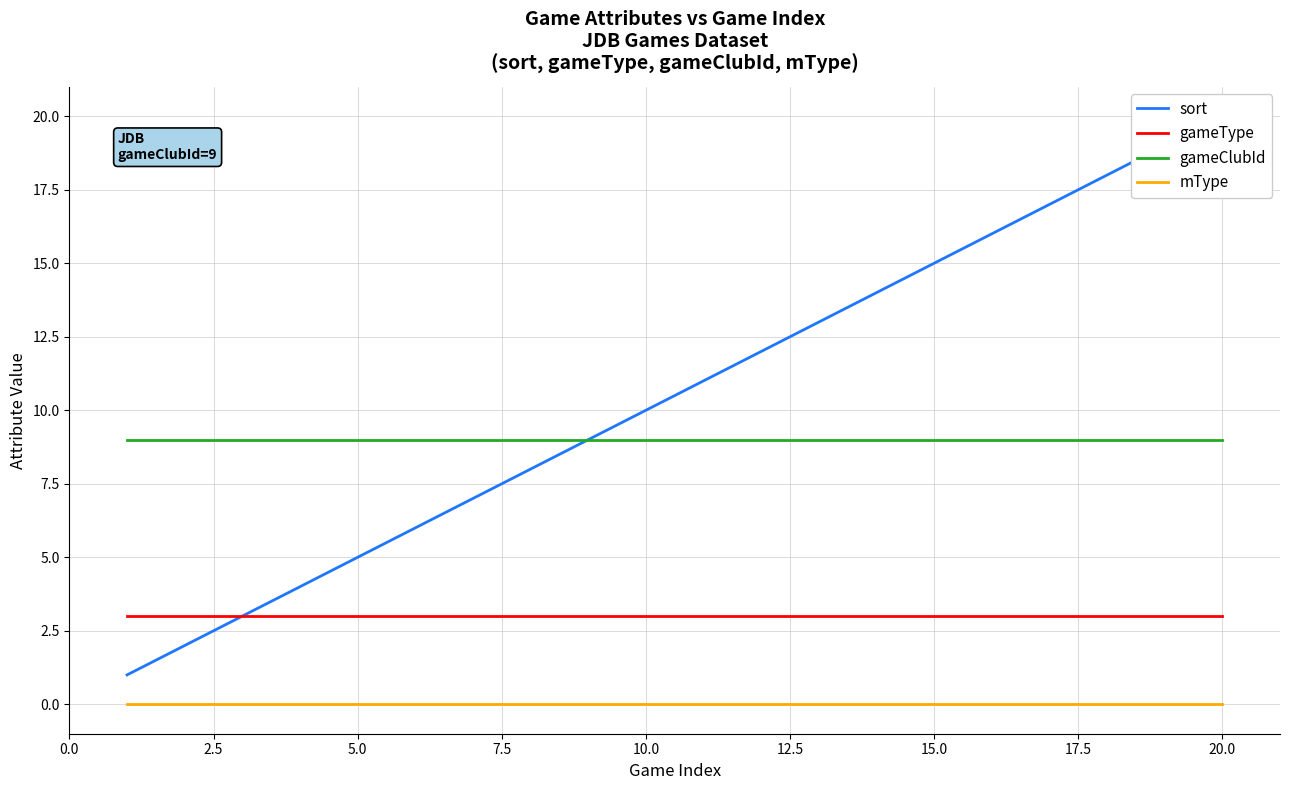

True or false: mType and gameType cross at least once.

False